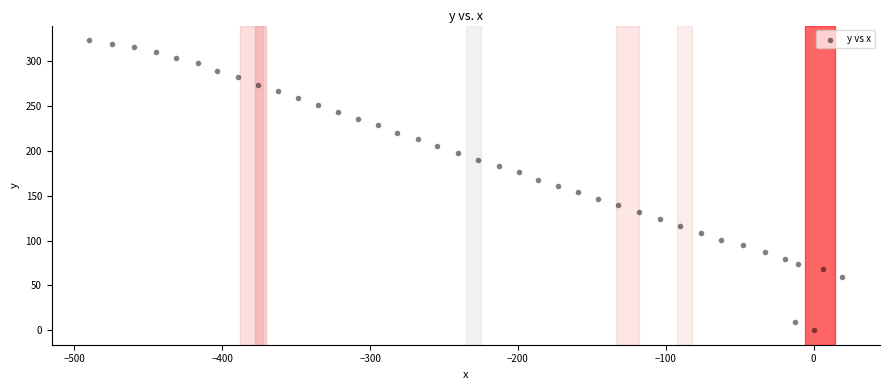

What is the range of X values (max minus min)?

509.4